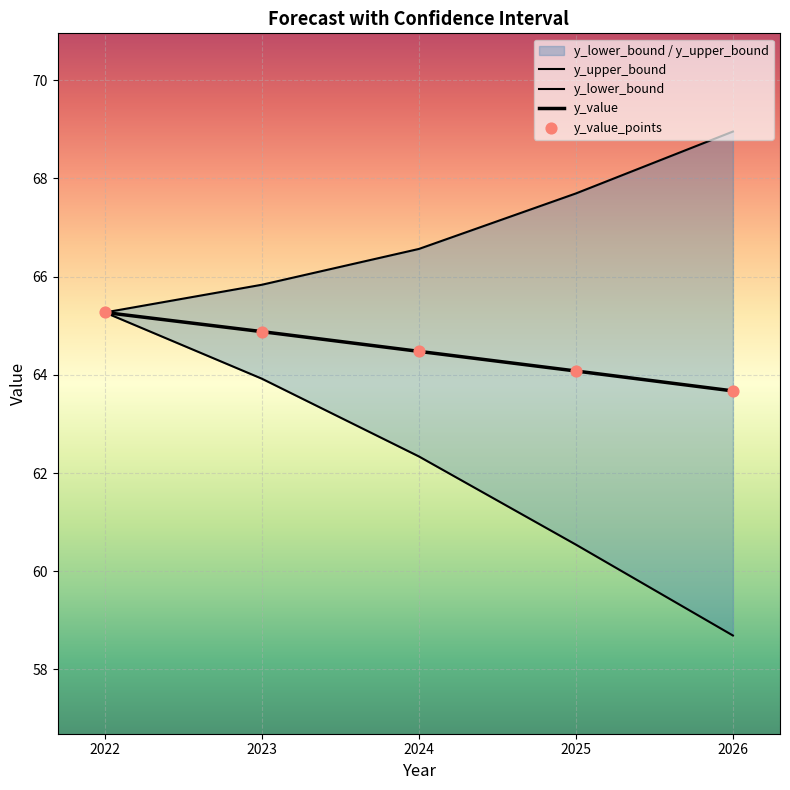

Is the value of y_value_points at 2026 greater than the value of y_value at 2024?

No